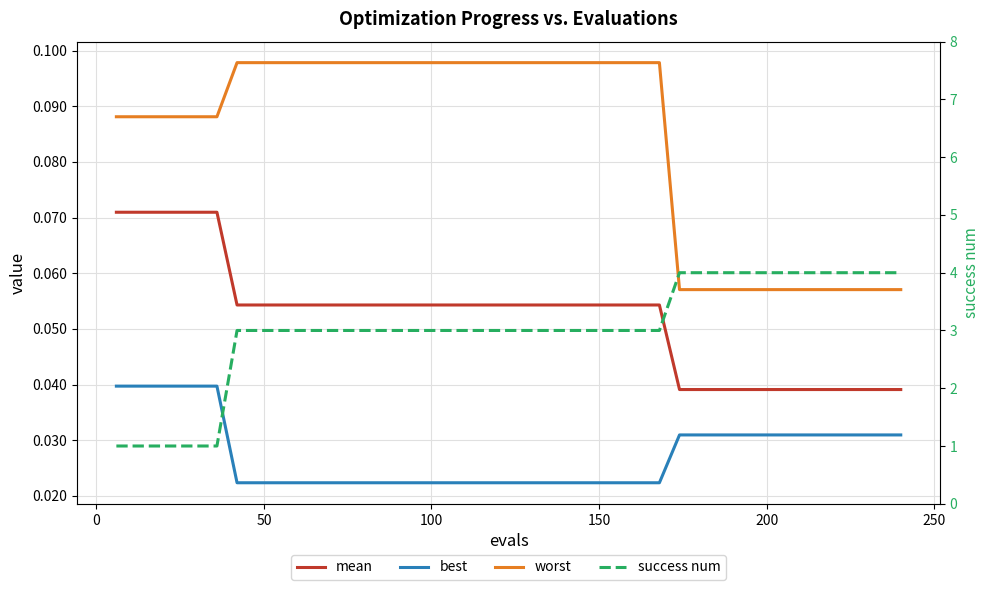

Does the chart have visible grid lines?

Yes